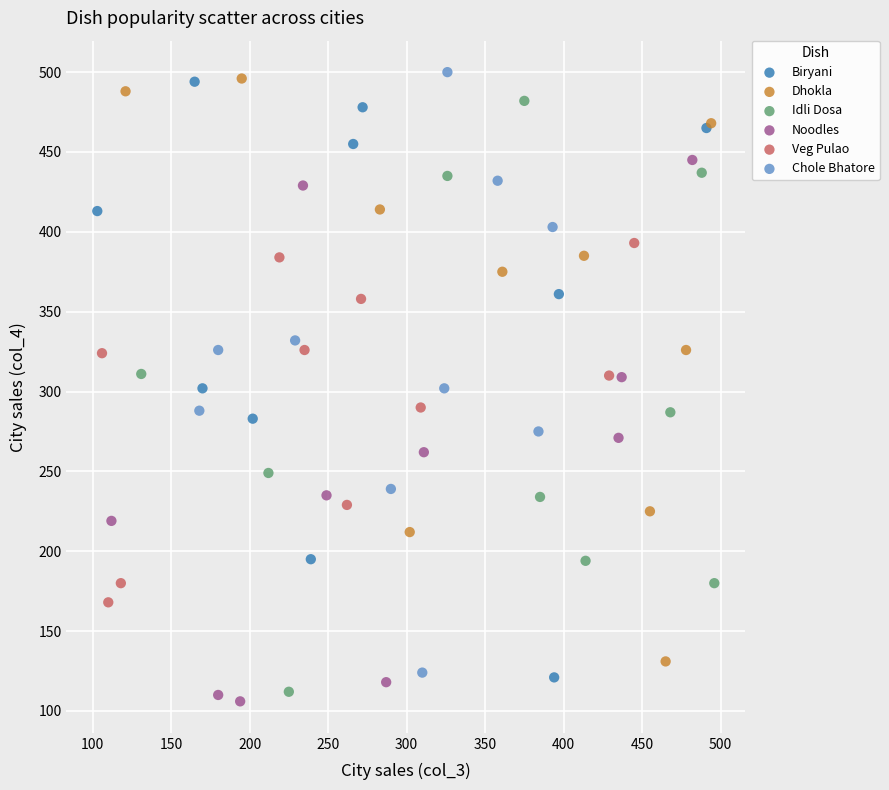

What are all the series names shown in the legend?

Biryani, Dhokla, Idli Dosa, Noodles, Veg Pulao, Chole Bhatore